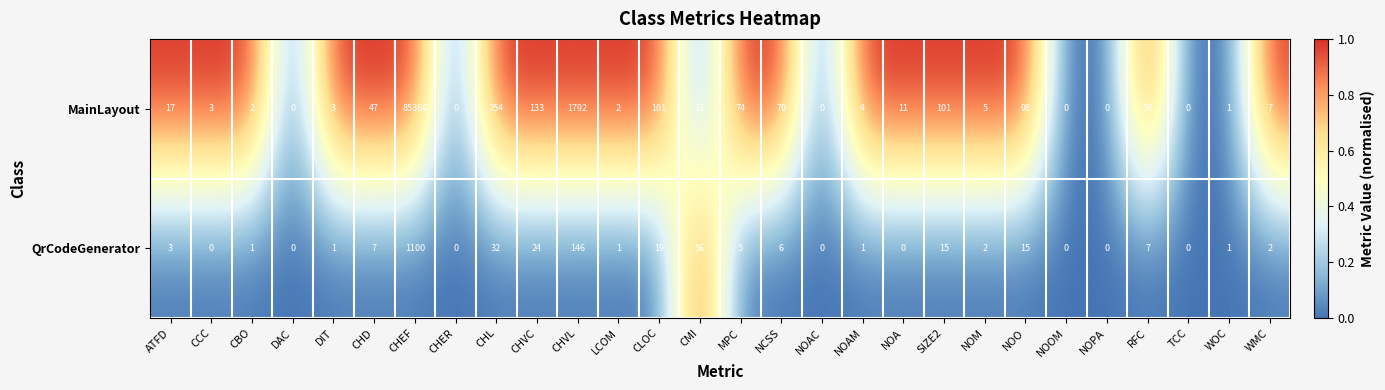

Which series has the largest total across all categories?

MainLayout